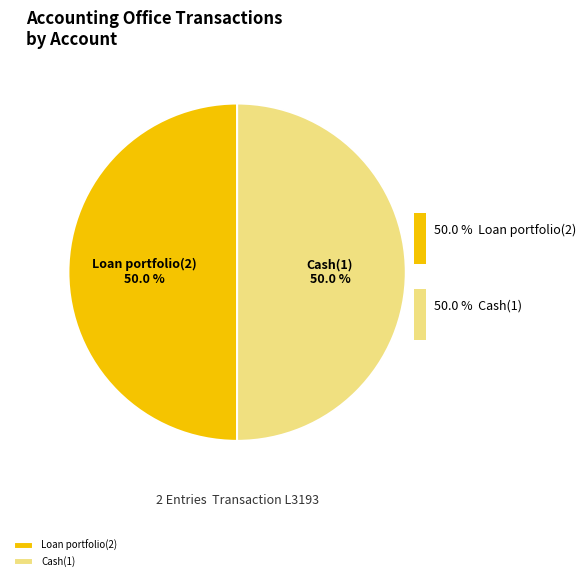

Which has a higher value, Loan portfolio(2) or Cash(1)?

Cash(1)